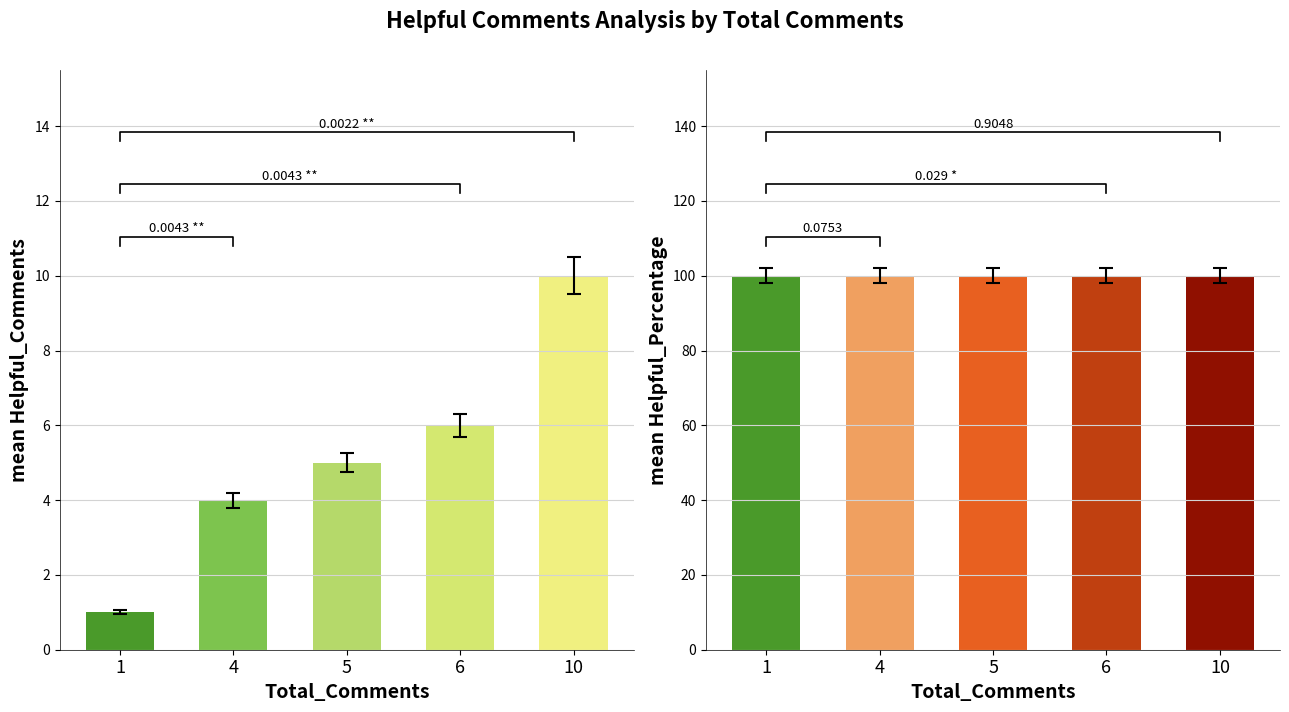

What is the minimum value shown in the chart?

1